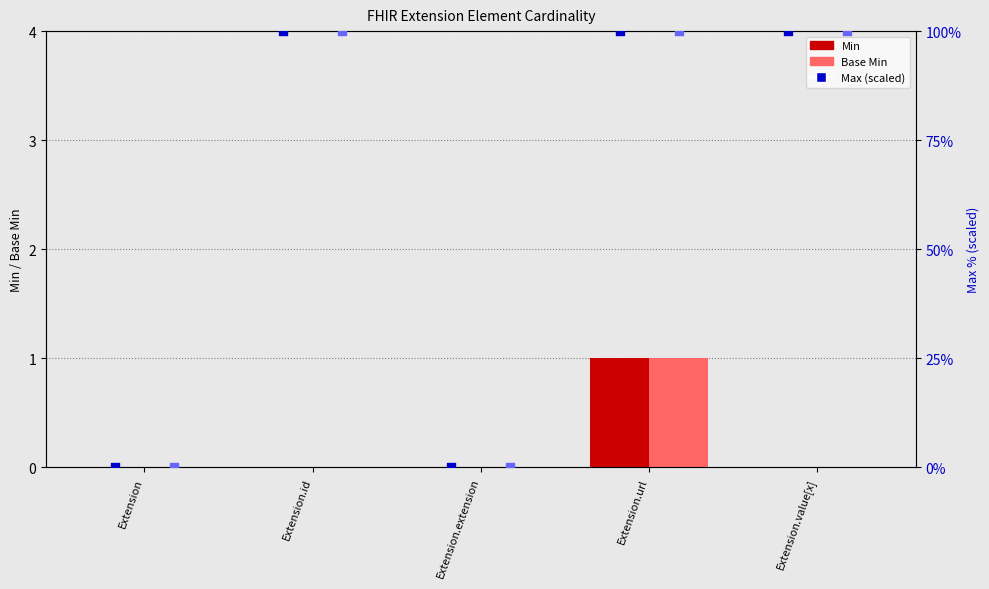

Which series contains the lowest Y value?

Min